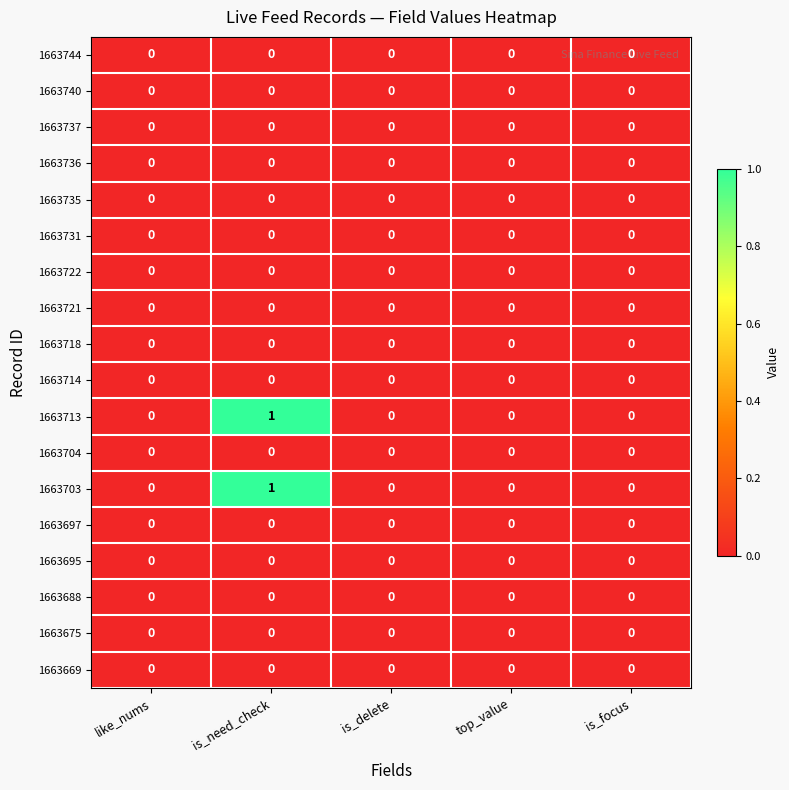

The value of 1663737 at is_delete is 0. True or false?

True